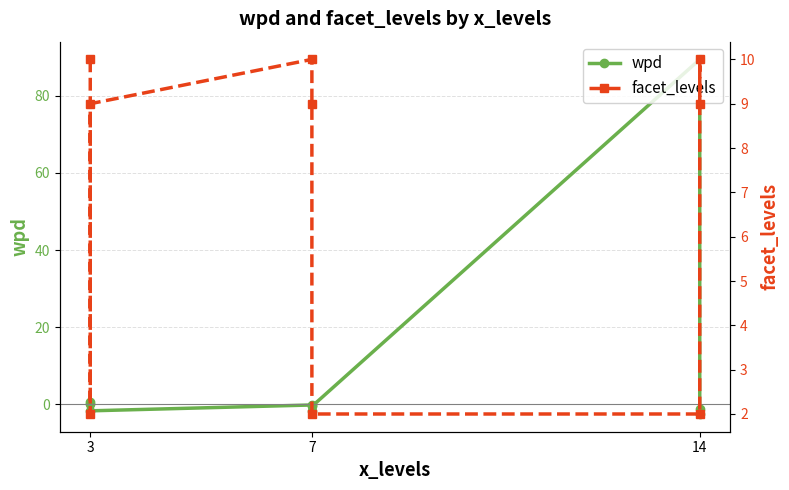

How many data points in wpd are above 0?

3